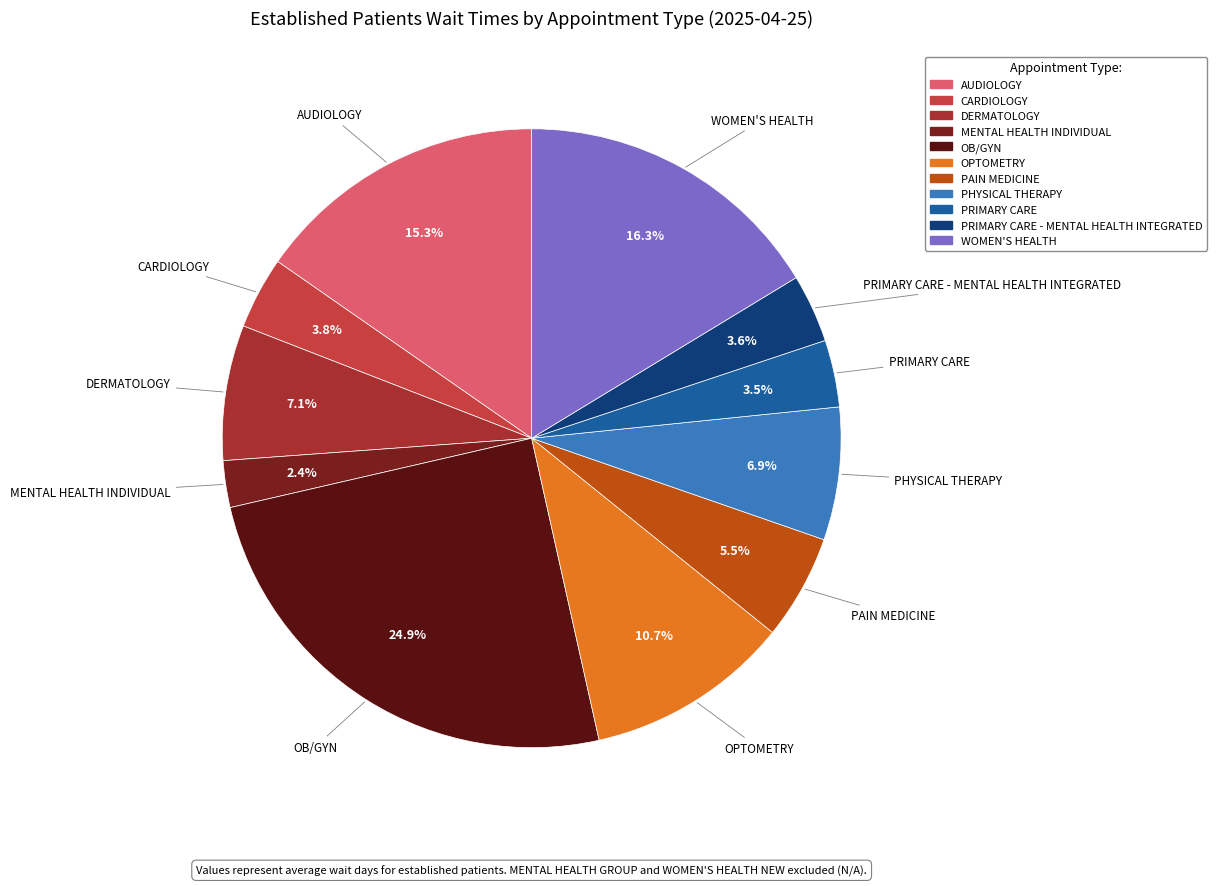

Rank the categories by value from highest to lowest.

OB/GYN, WOMEN'S HEALTH, AUDIOLOGY, OPTOMETRY, DERMATOLOGY, PHYSICAL THERAPY, PAIN MEDICINE, CARDIOLOGY, PRIMARY CARE - MENTAL HEALTH INTEGRATED, PRIMARY CARE, MENTAL HEALTH INDIVIDUAL